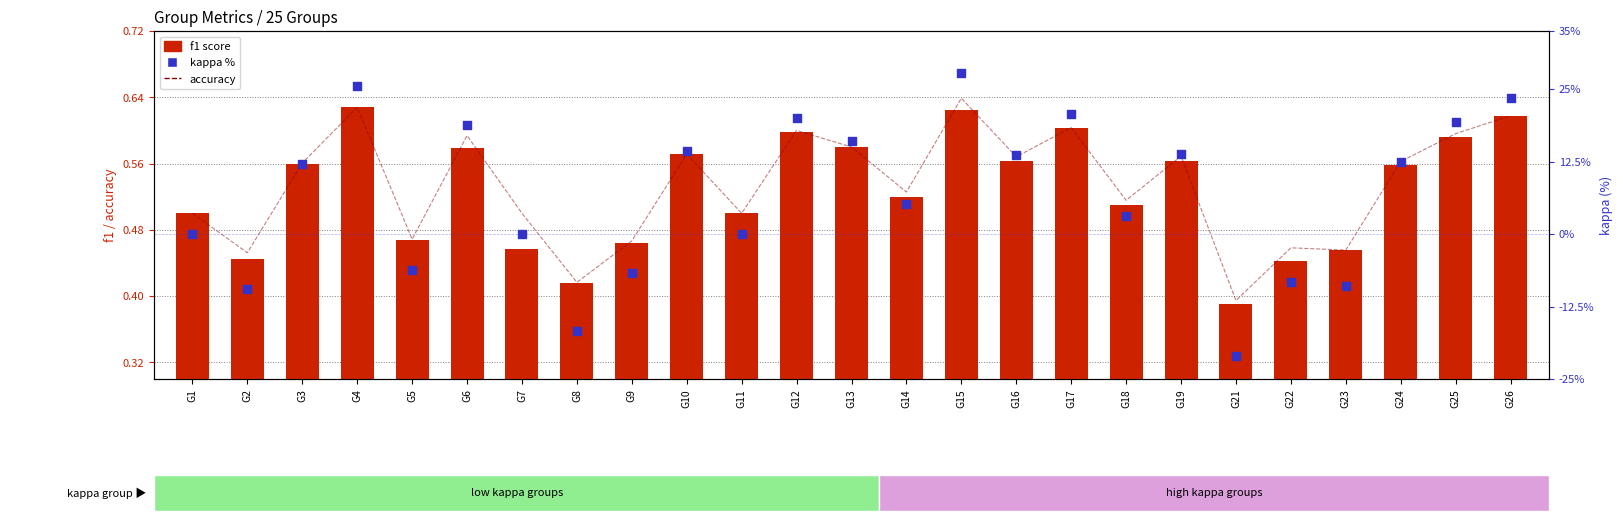

What are all the series names shown in the legend?

accuracy, f1 score, kappa %